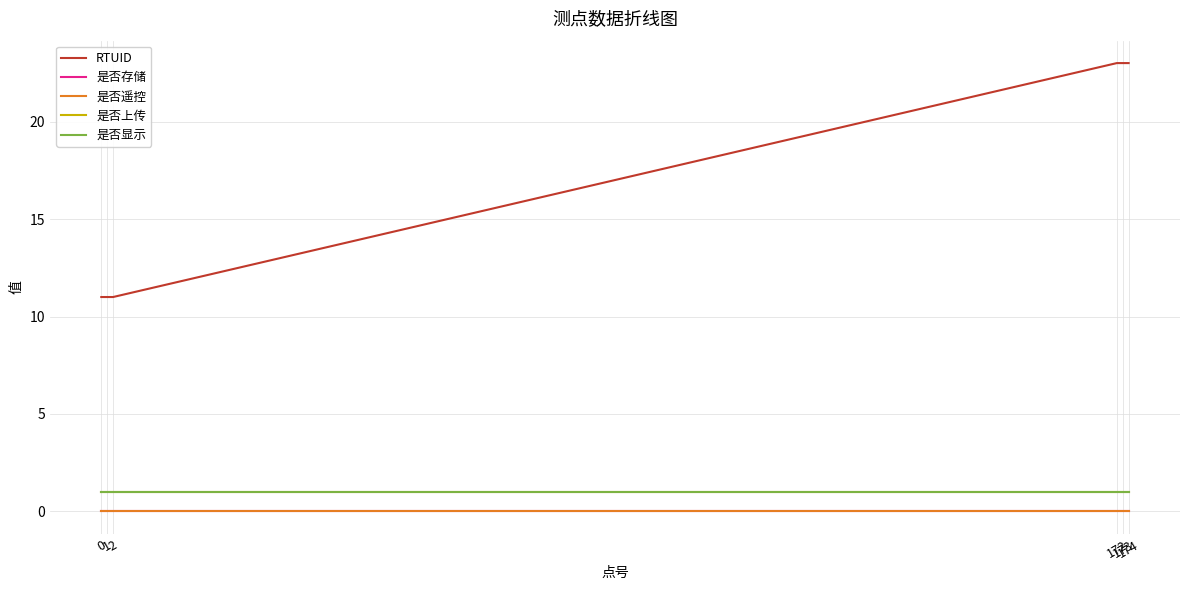

Rank the series at 2 from highest to lowest value.

RTUID, 是否上传, 是否显示, 是否存储, 是否遥控